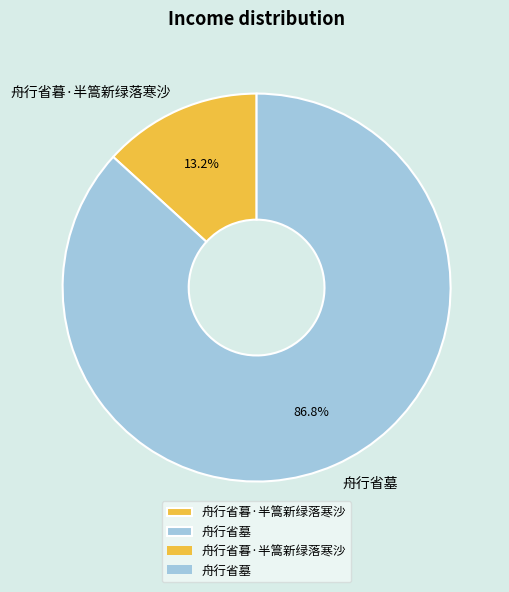

Which slice represents more than half of the pie?

舟行省墓